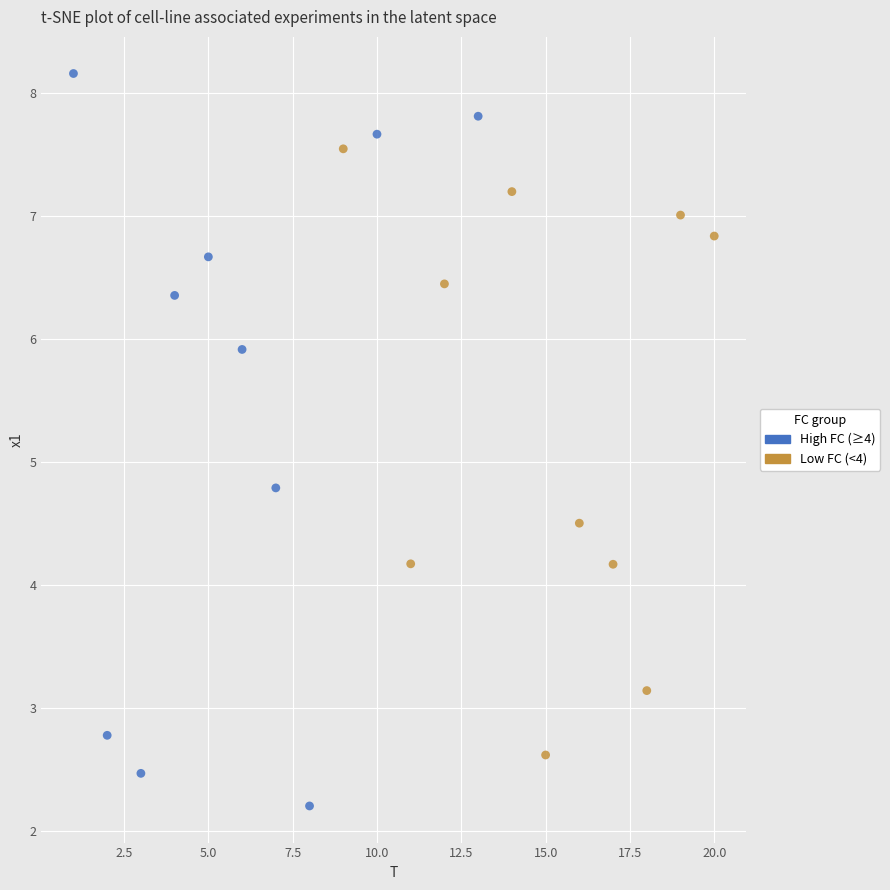

What are all the series names shown in the legend?

High FC (≥4), Low FC (<4)